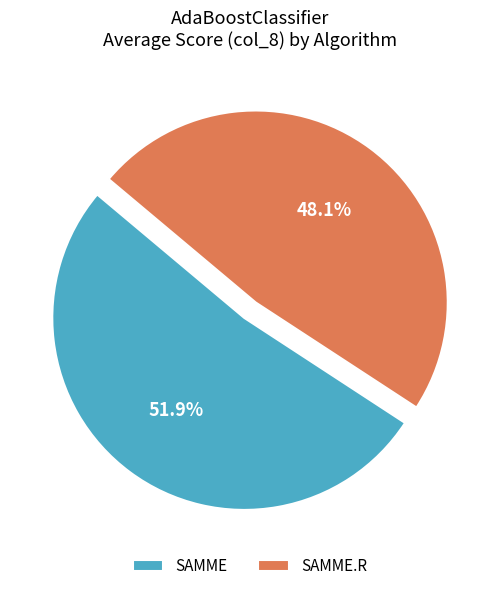

What percentage do SAMME and SAMME.R together represent?

100.0%